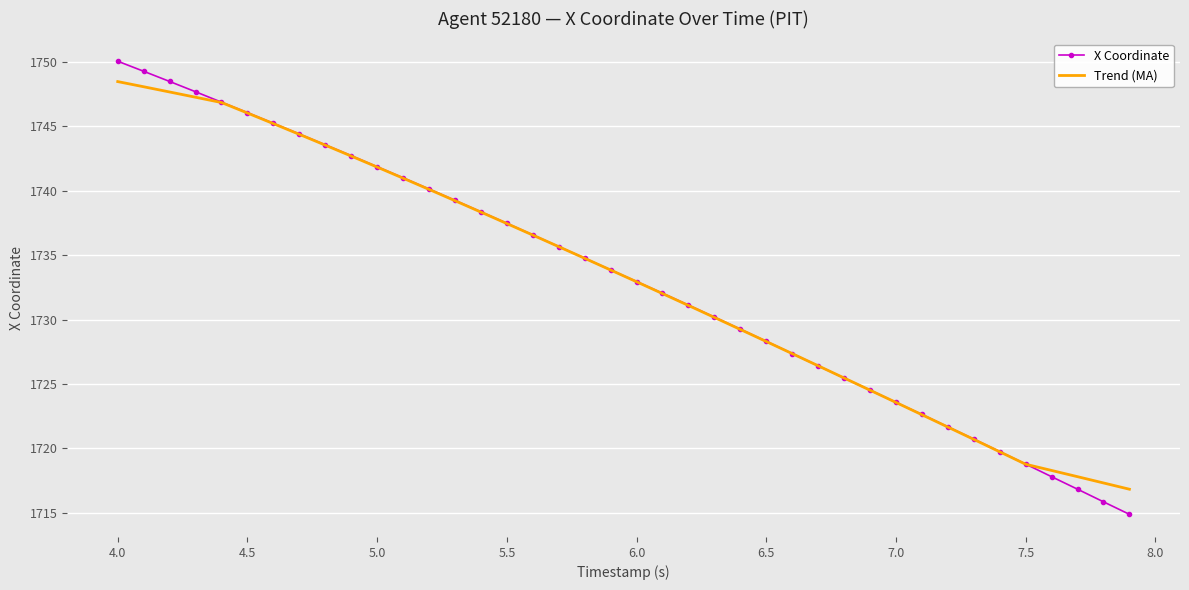

At how many categories does at least one series exceed 1723?

31